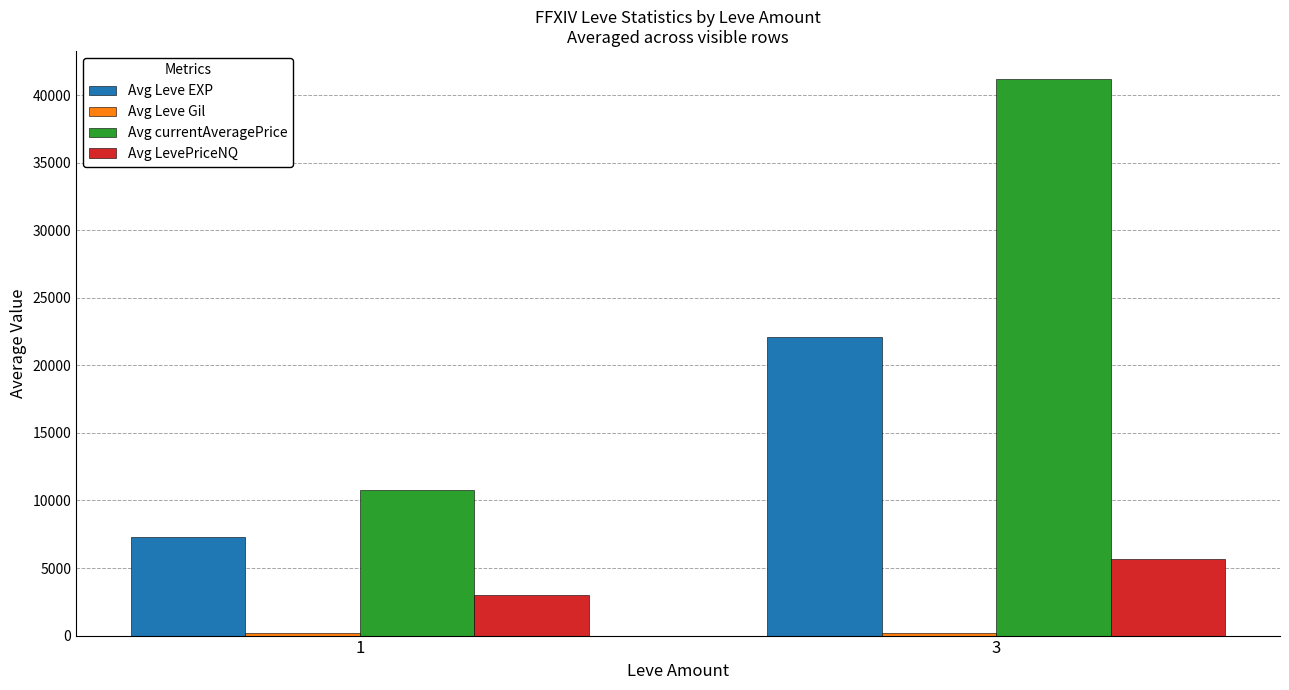

List the labels in order of Avg LevePriceNQ value, smallest first.

1, 3